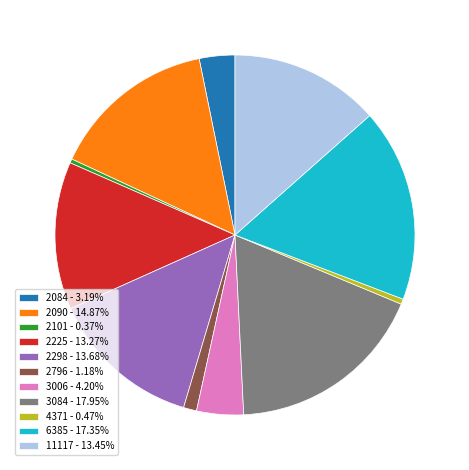

Is the sum of 3084 - 17.95% and 6385 - 17.35% greater than half?

No